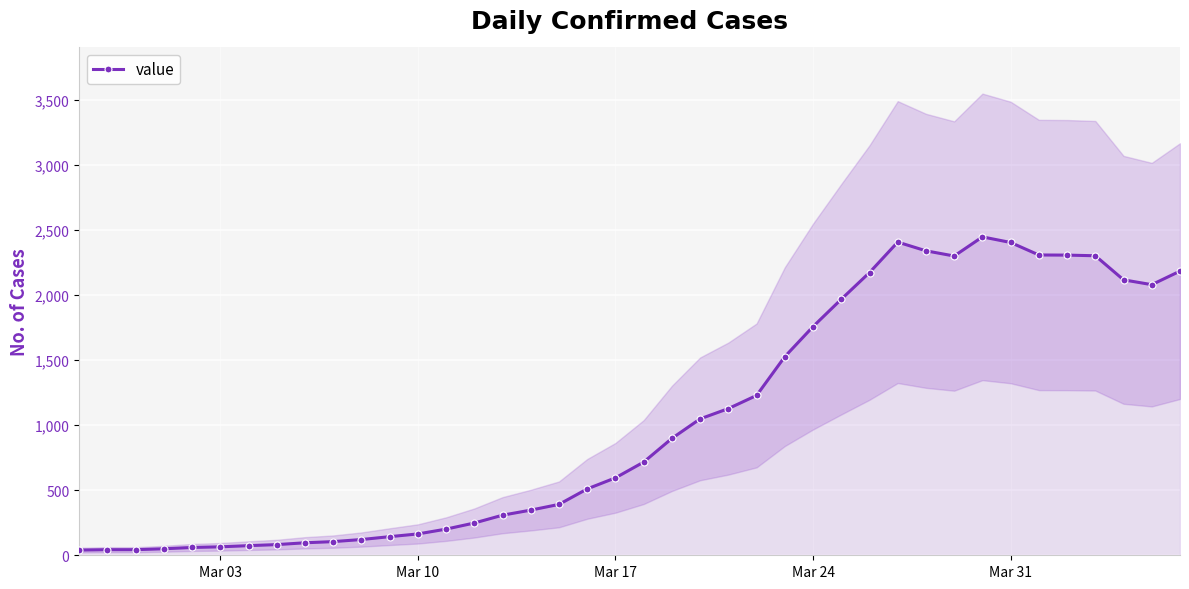

What is the average value?

1033